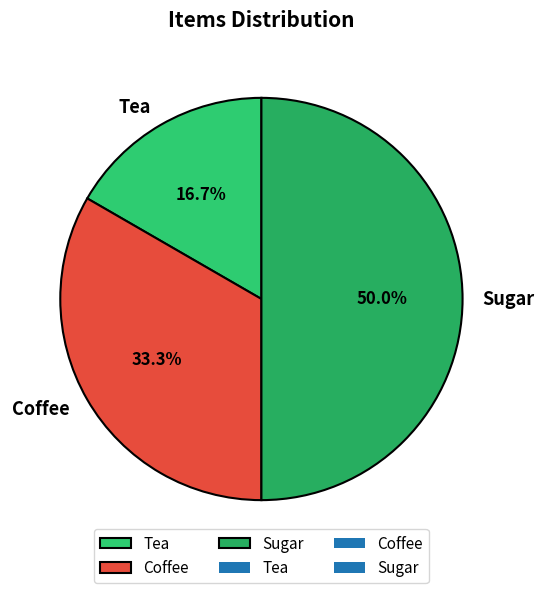

Approximately how many times larger is the value at Sugar compared to Tea?

3.0